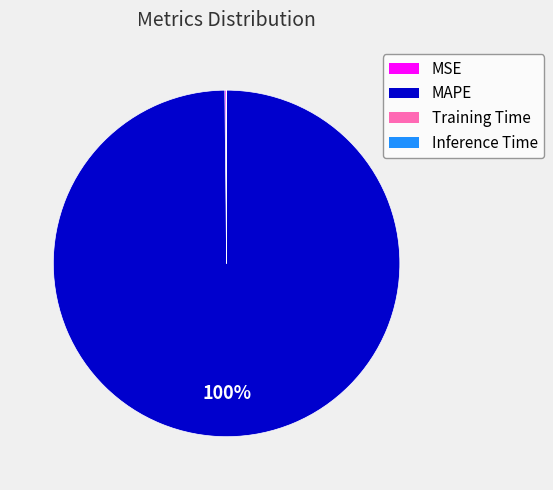

Which category has the biggest portion of the pie?

MAPE